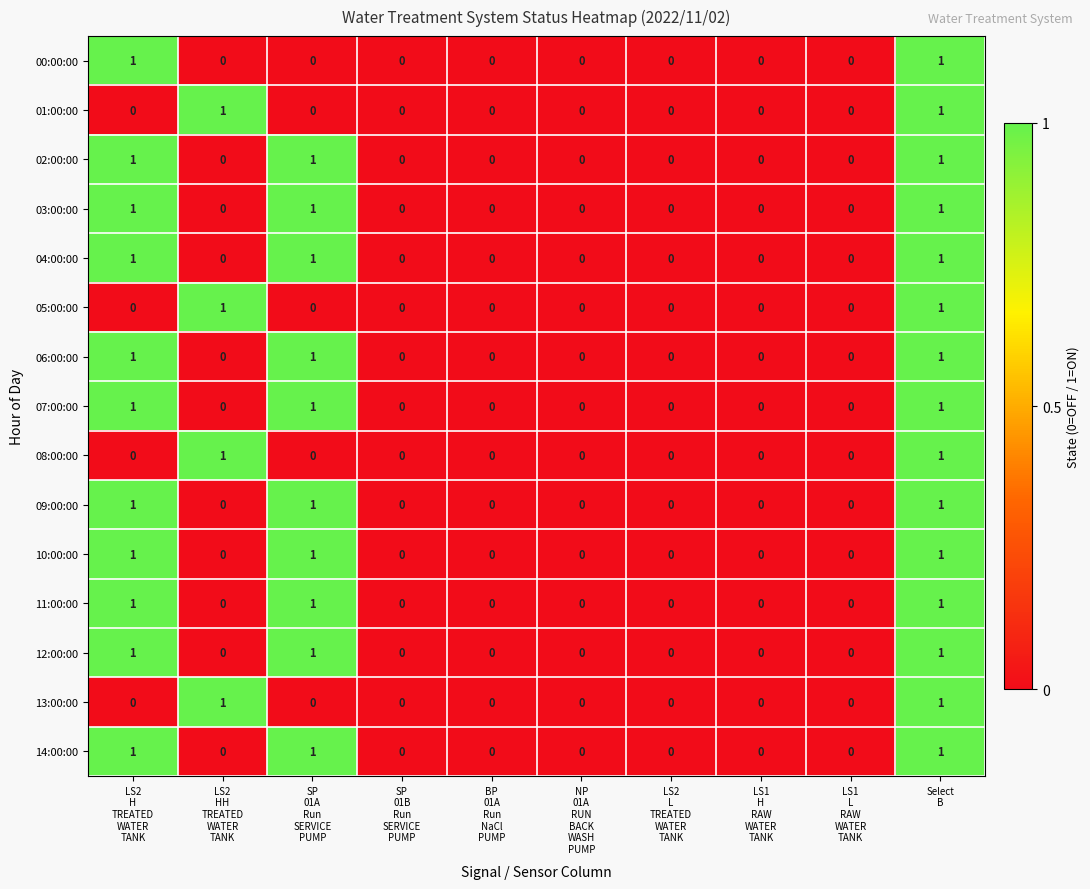

What is the sum of all 12:00:00 values?

3